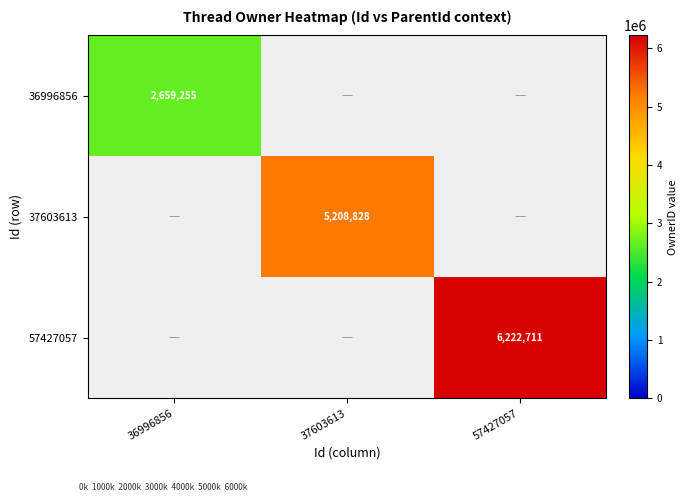

List the series in order of their peak value, lowest first.

36996856, 37603613, 57427057